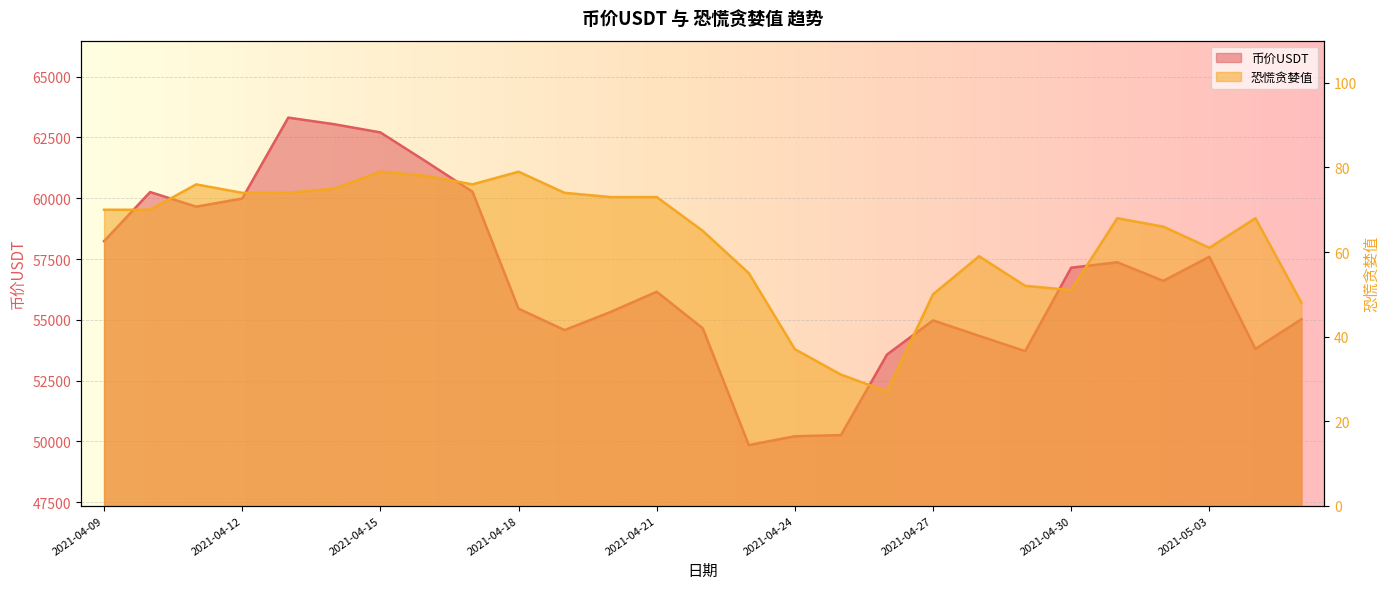

Which series has the widest spread of values?

币价USDT